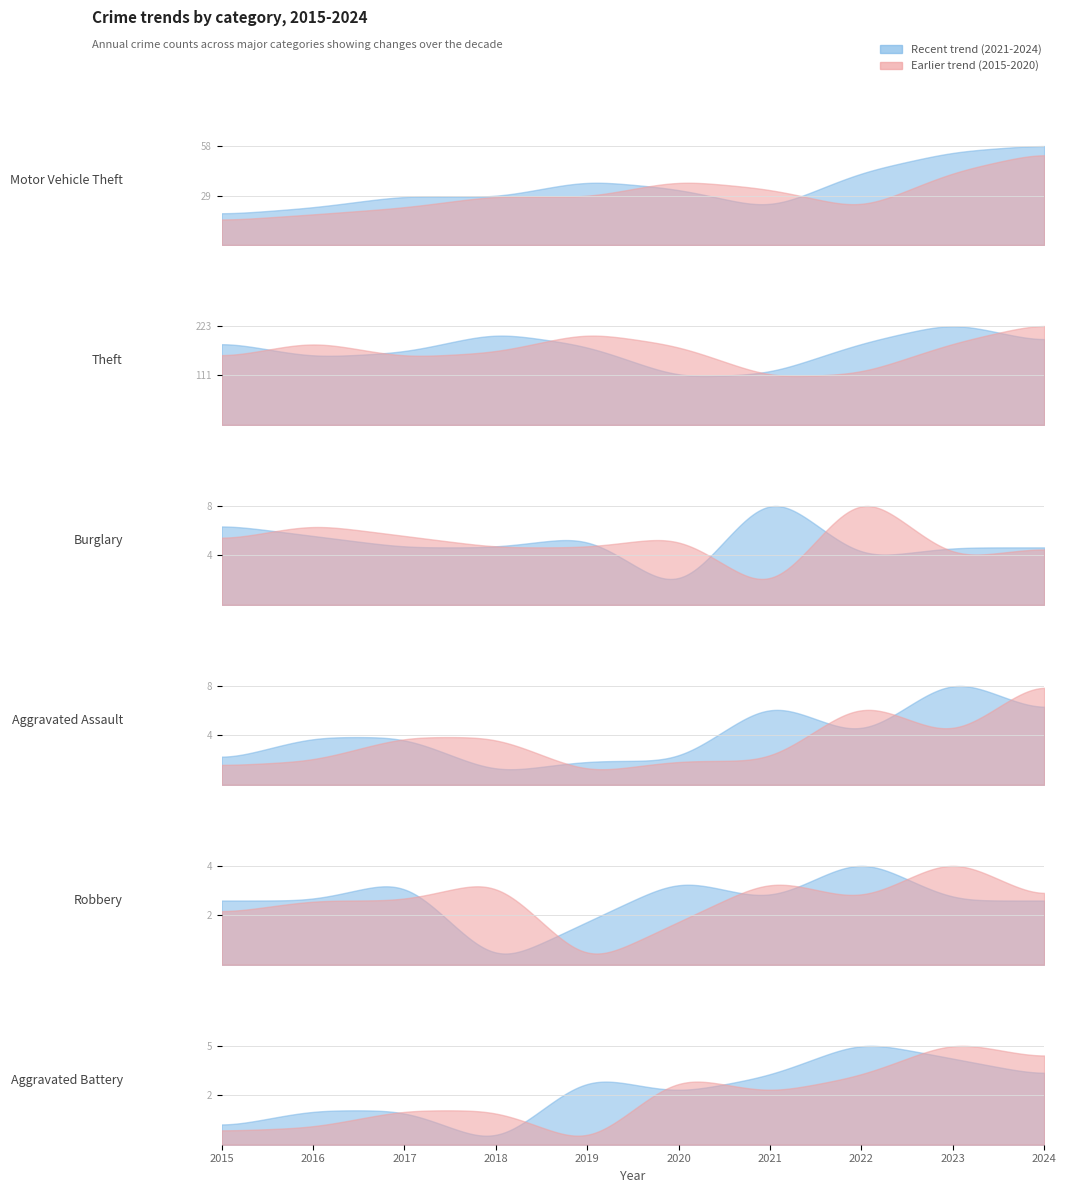

Is it true that Theft equals 50 at 2015?

False